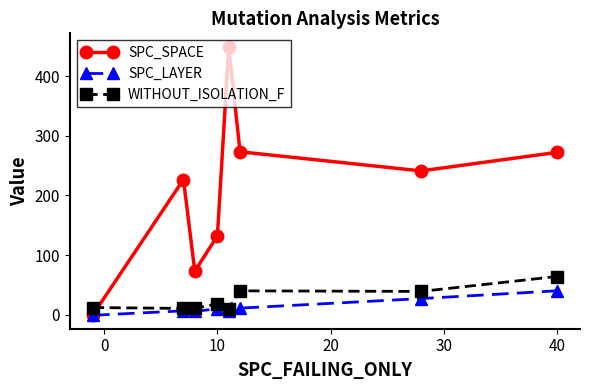

In SPC_LAYER, how many points are higher than both neighbors (excluding endpoints)?

2